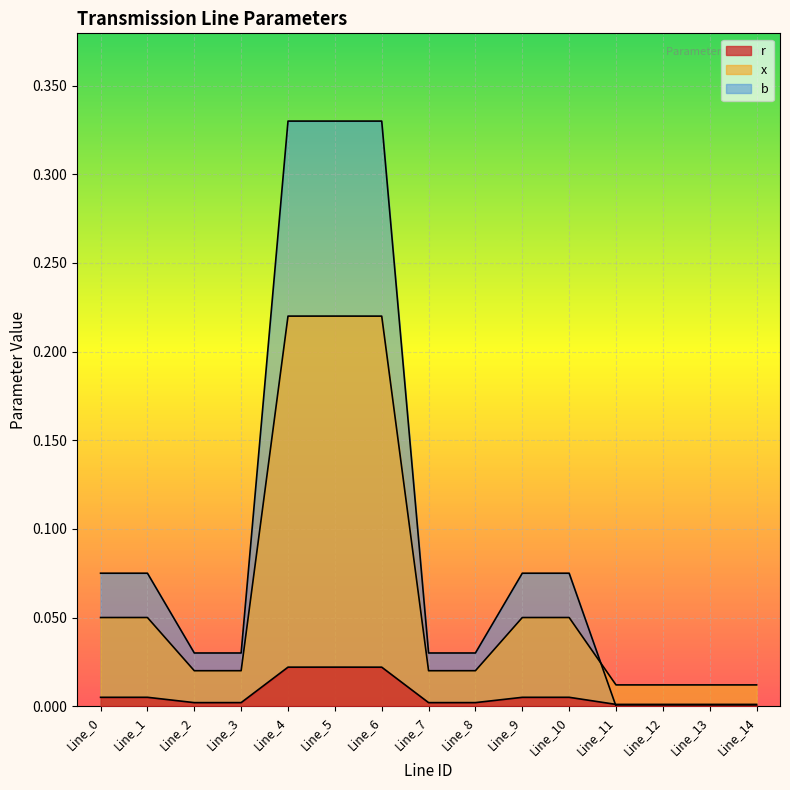

List the labels in order of x value, smallest first.

Line_11, Line_12, Line_13, Line_14, Line_2, Line_7, Line_3, Line_8, Line_0, Line_9, Line_1, Line_10, Line_6, Line_4, Line_5